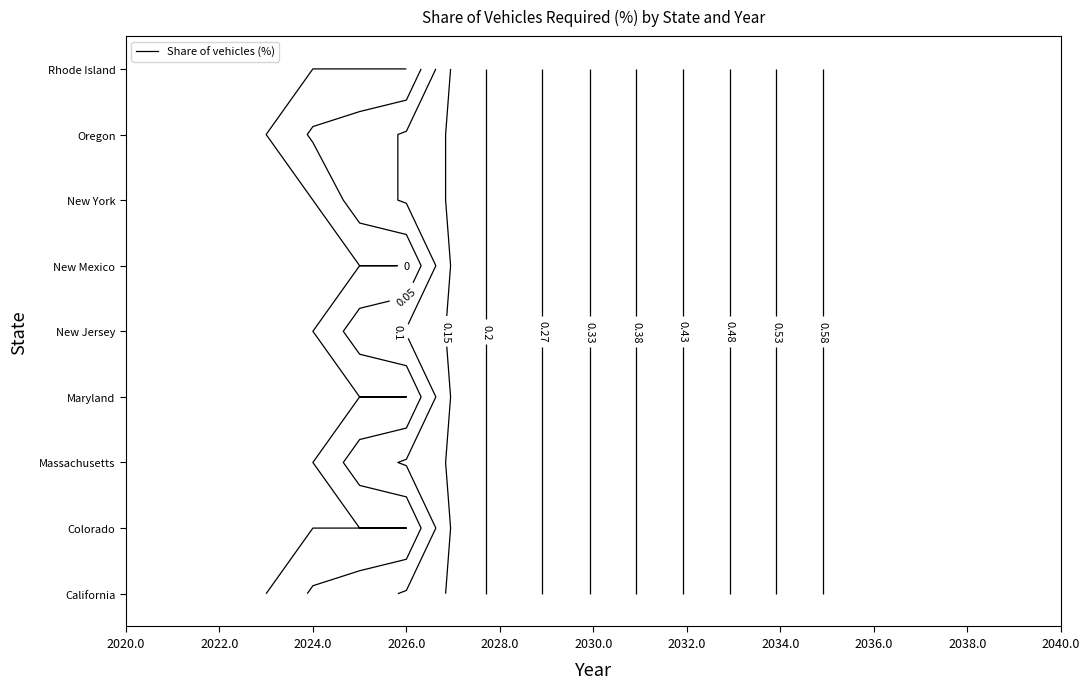

The New Jersey series shows 0.6 at 2035. True or false?

True